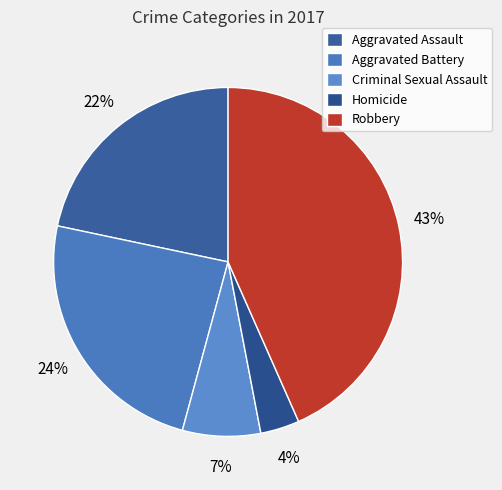

Is there a majority slice in this chart?

No